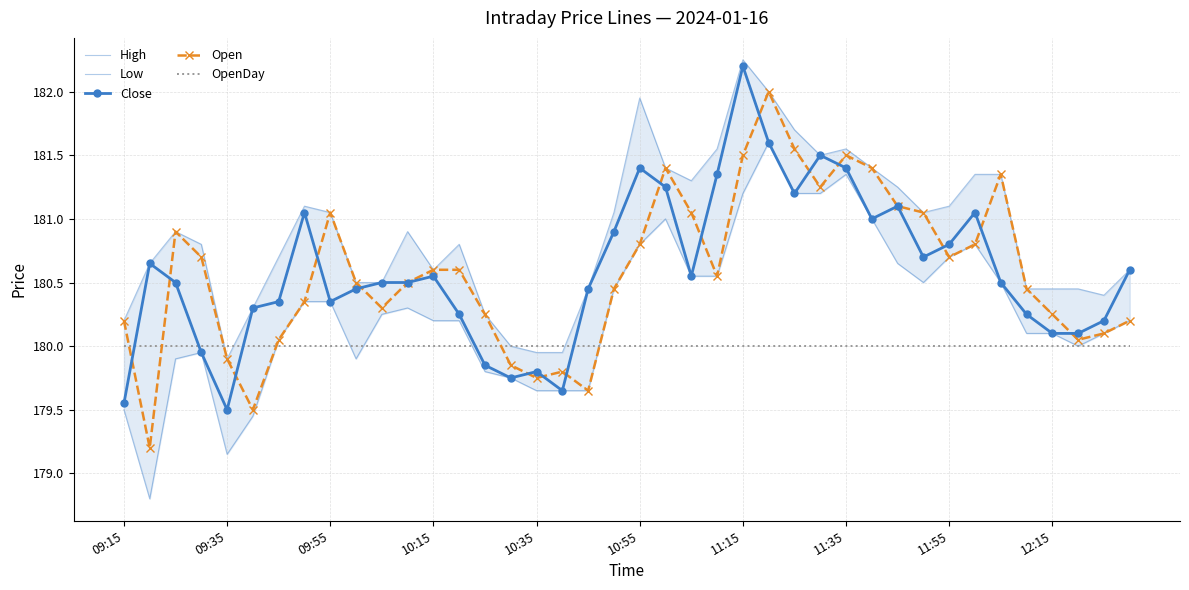

Which has a higher value, 19 or 27?

27